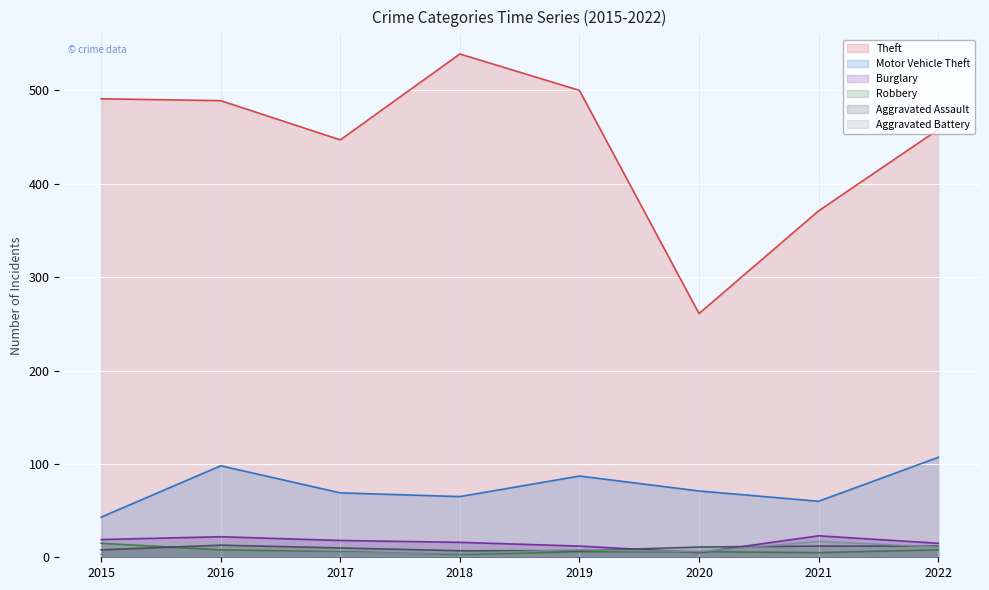

True or false: Robbery and Theft cross at least once.

False